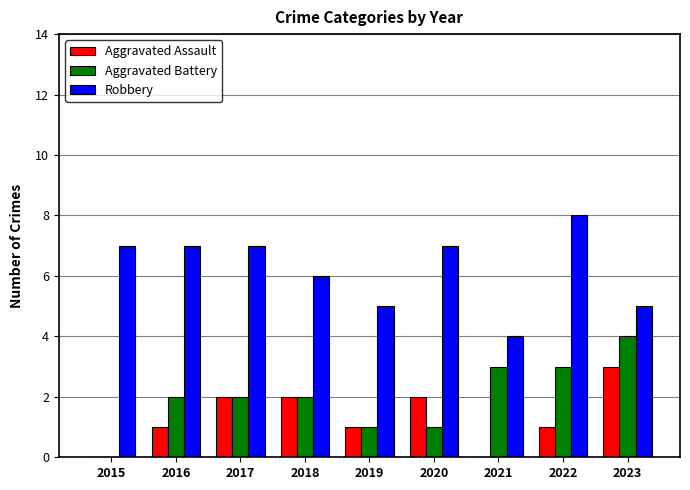

How many series are shown in this chart?

3